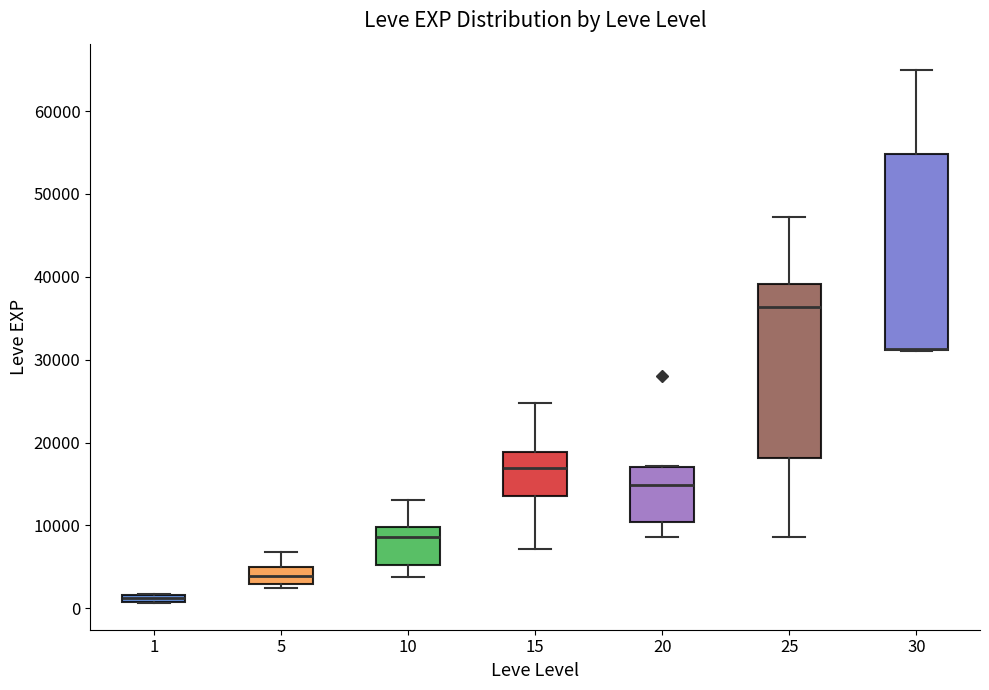

Which box is the tallest, from its lower edge to its upper edge?

30